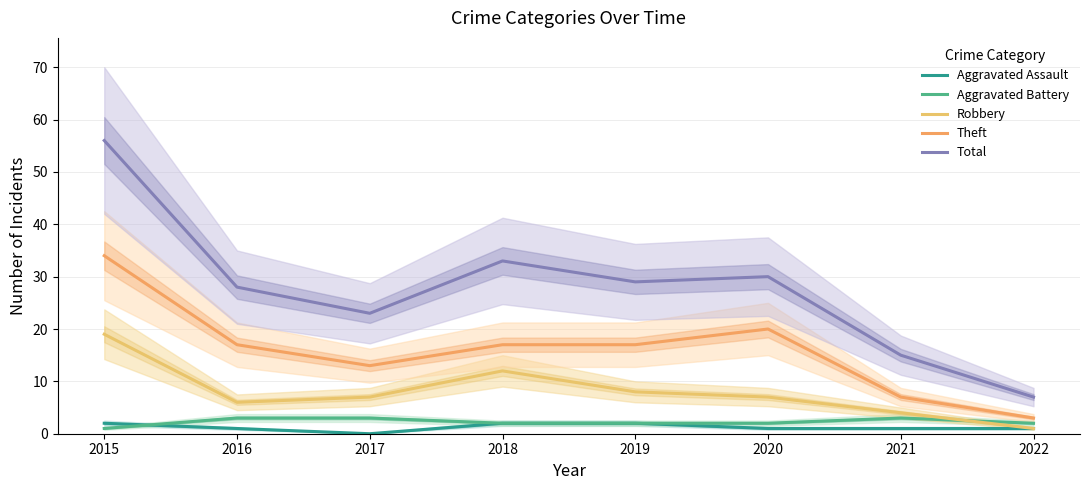

What is the difference between the maximum and second lowest values in the Robbery series?

15